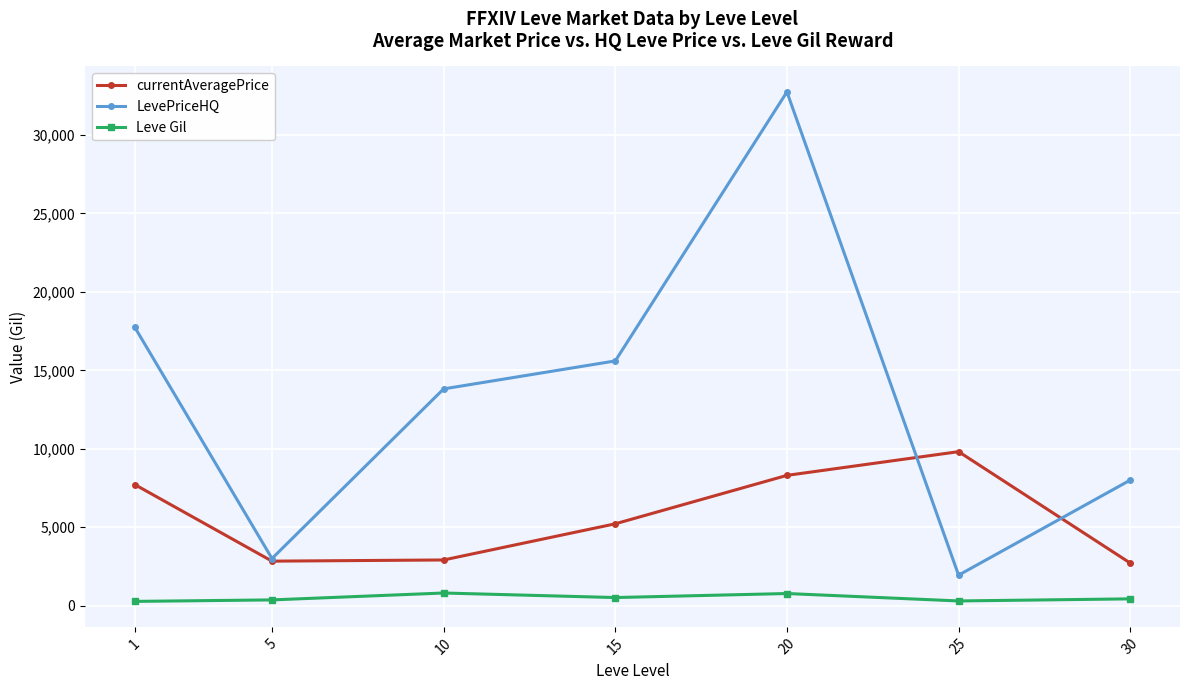

List the series in order of their overall mean, highest first.

LevePriceHQ, currentAveragePrice, Leve Gil